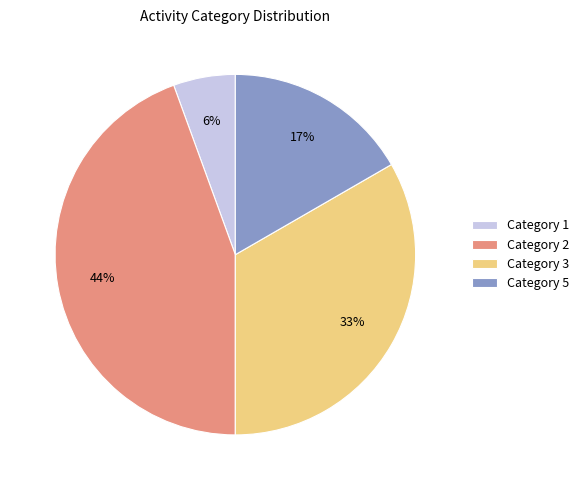

Which has a higher value, Category 5 or Category 3?

Category 3